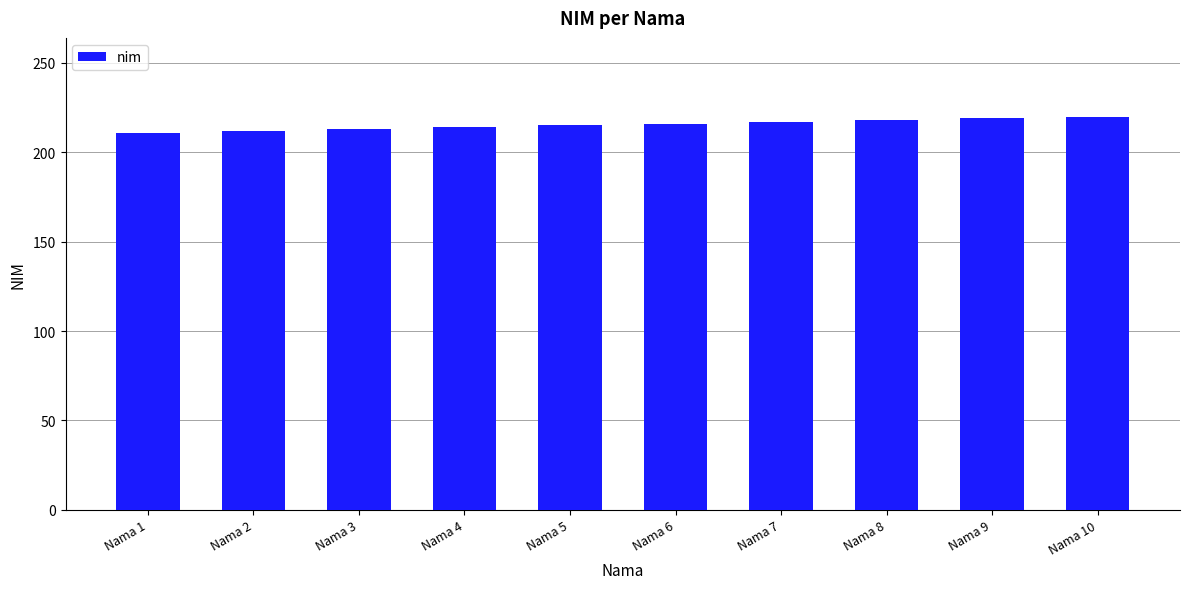

The value at Nama 7 is 217. True or false?

True